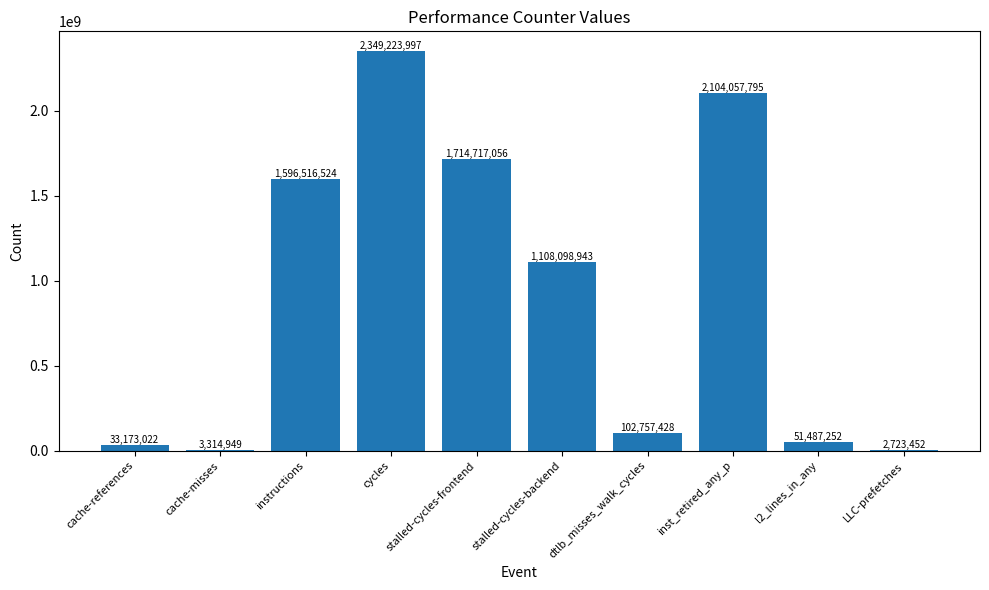

Is it true that the value at l2_lines_in_any is 51487252?

True